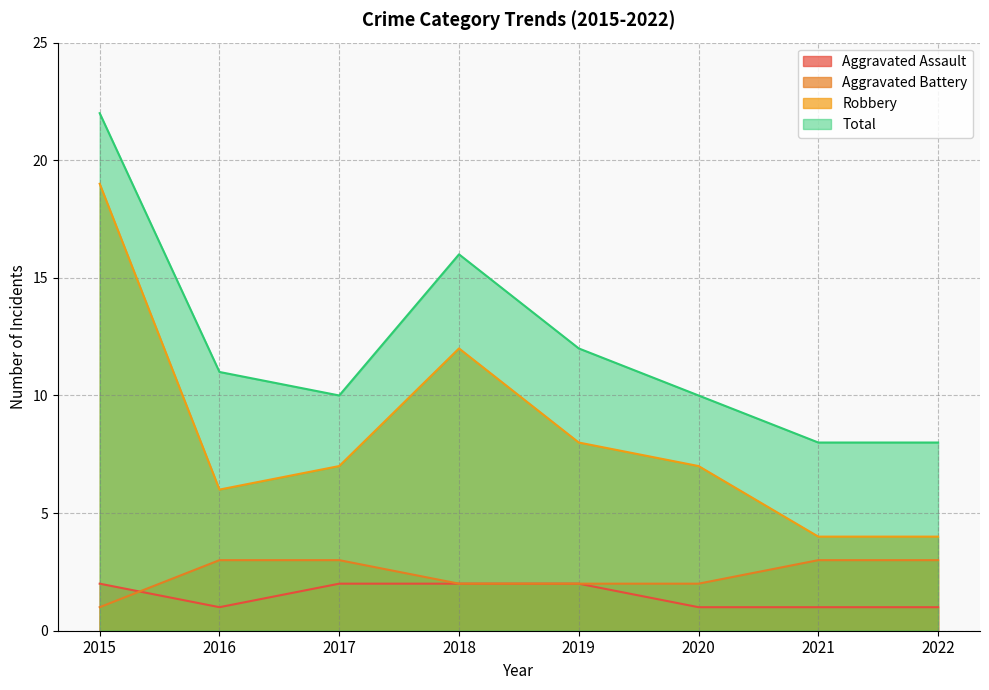

What is the spread (max minus min) of values at 2020?

9